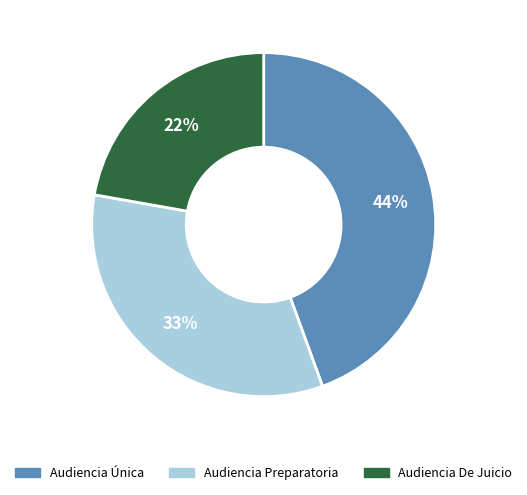

Do Audiencia De Juicio and Audiencia Única together represent more than half of the pie?

Yes